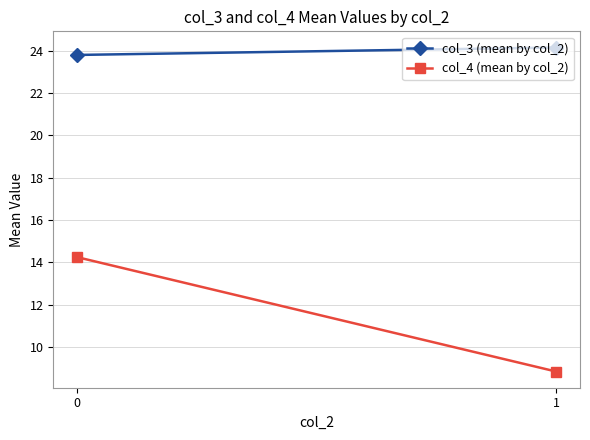

How many data points in col_3 (mean by col_2) are above 24?

1